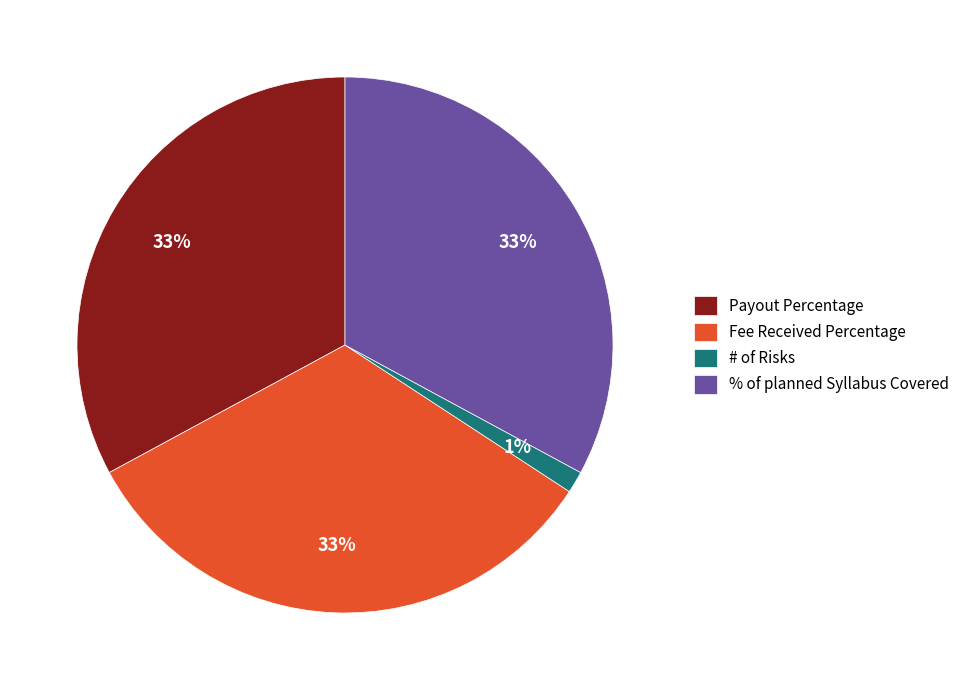

Which slice is the smallest?

# of Risks